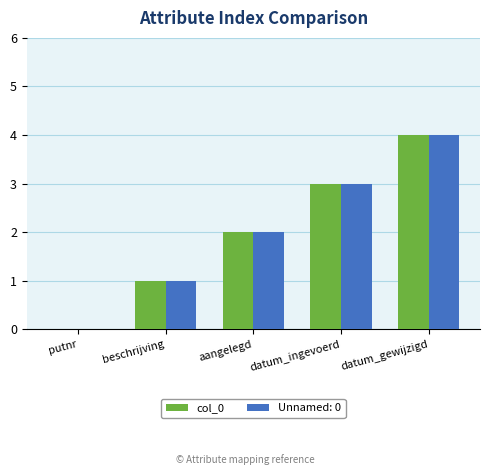

The value of col_0 at datum_gewijzigd is 6. True or false?

False